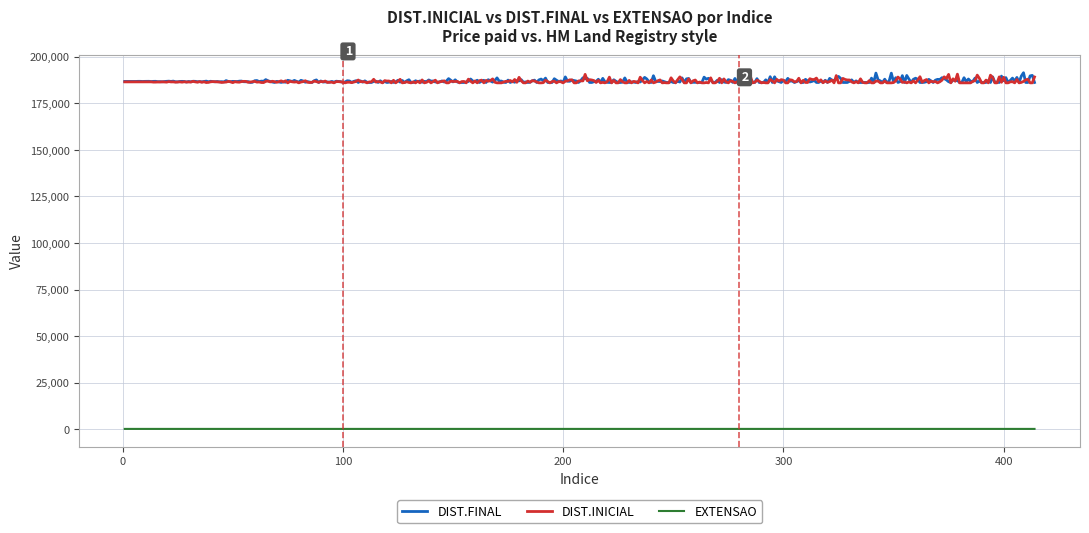

True or false: EXTENSAO and DIST.INICIAL intersect in this chart.

False